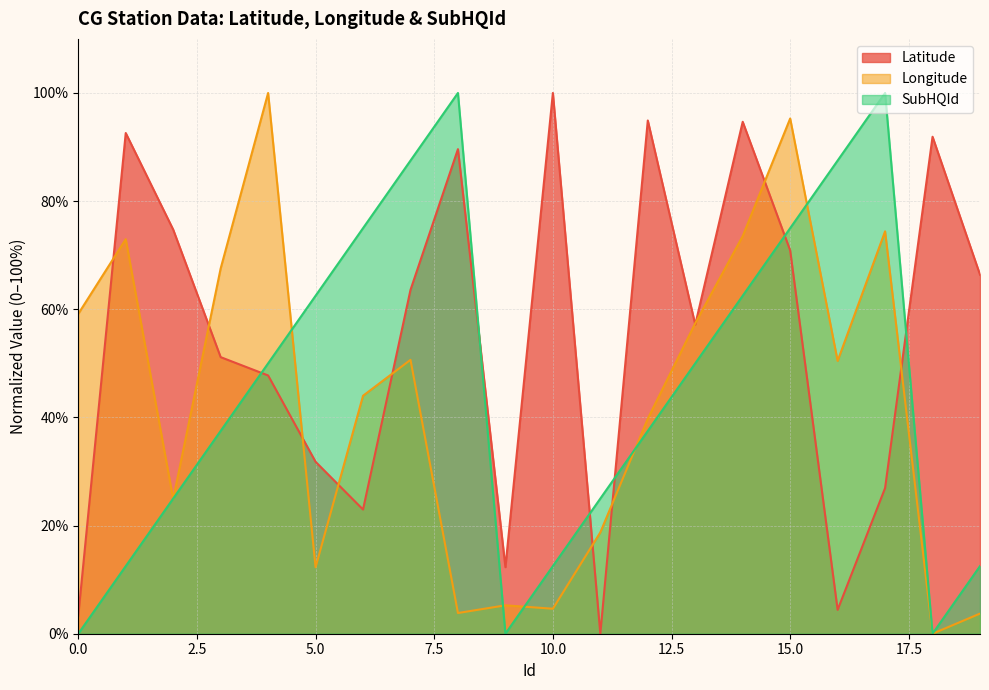

What is the value of the Longitude point at the 18th from the left?

74.4